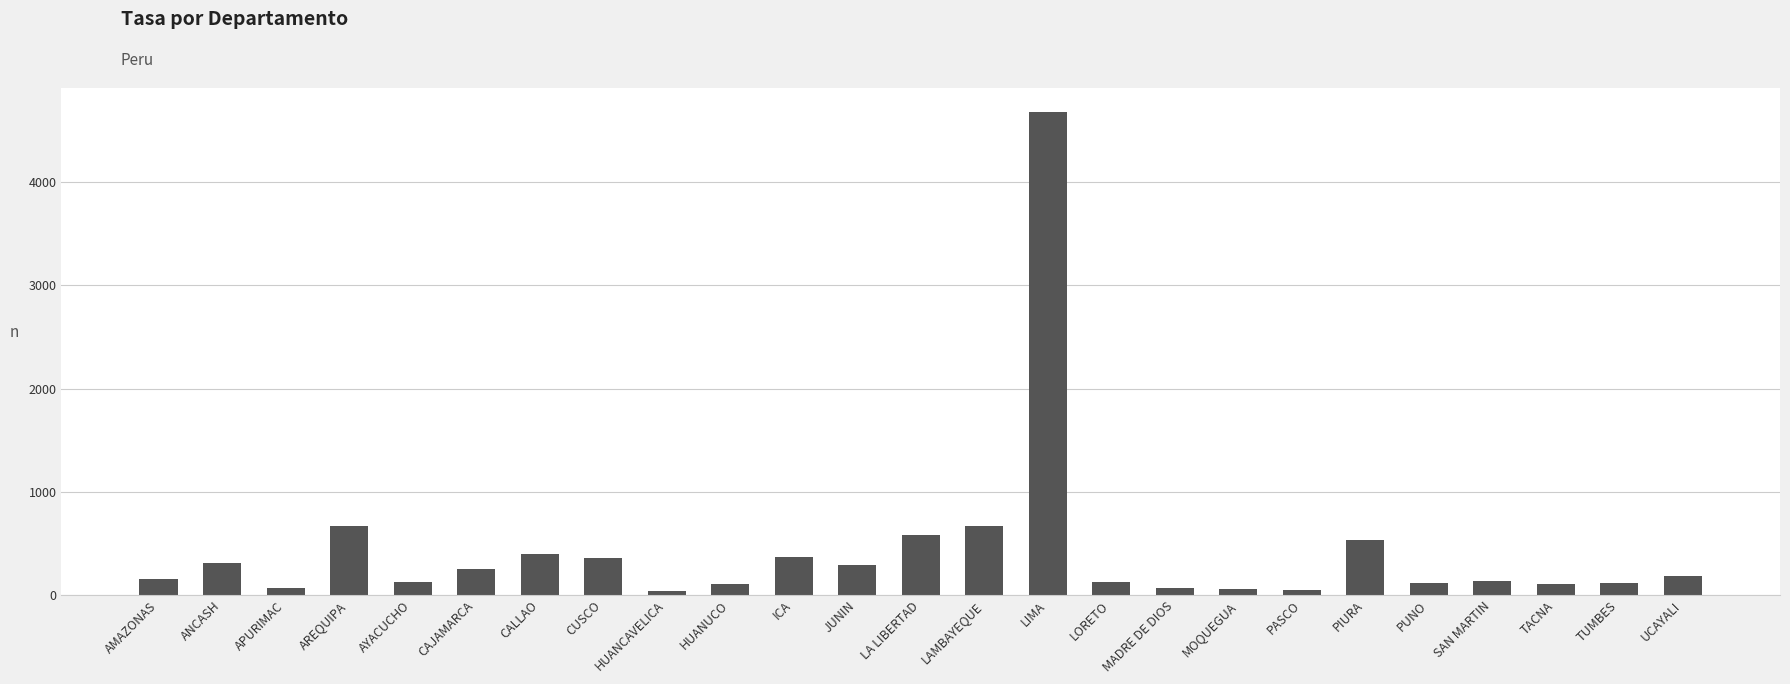

Approximately how many times larger is the value at ANCASH compared to CAJAMARCA?

1.2